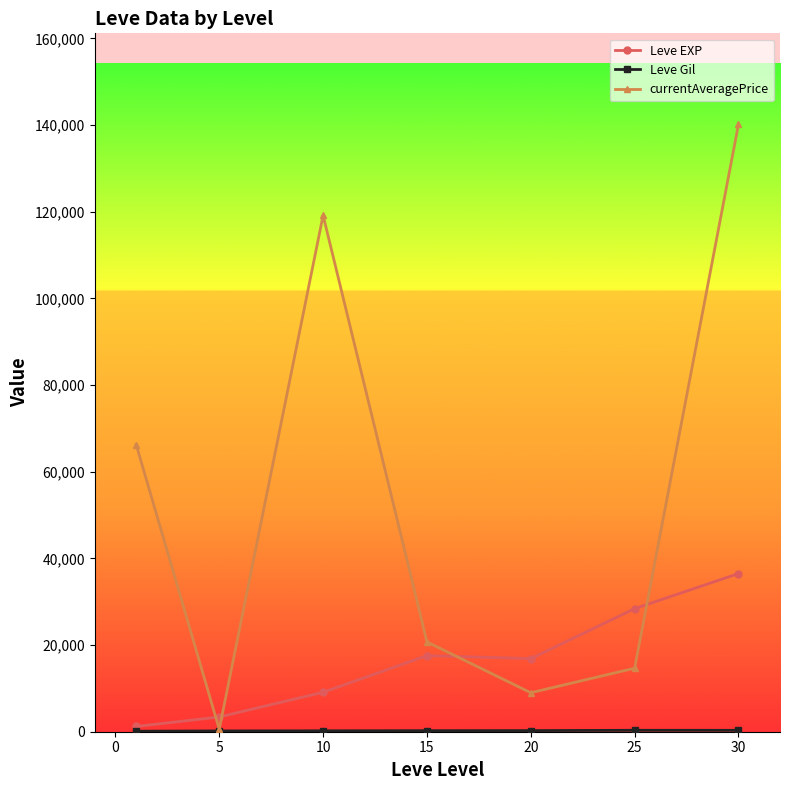

What is the minimum value shown in the chart?

113.3